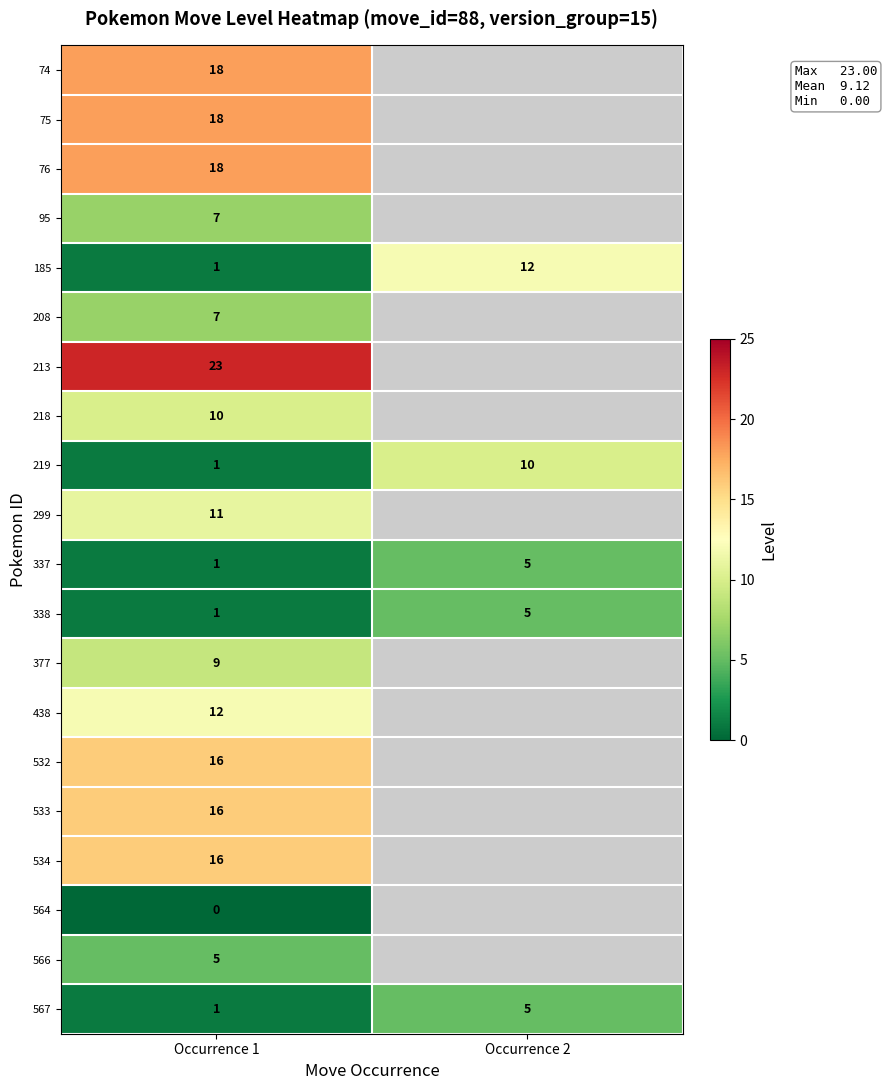

What is the sum of all 219 values?

11